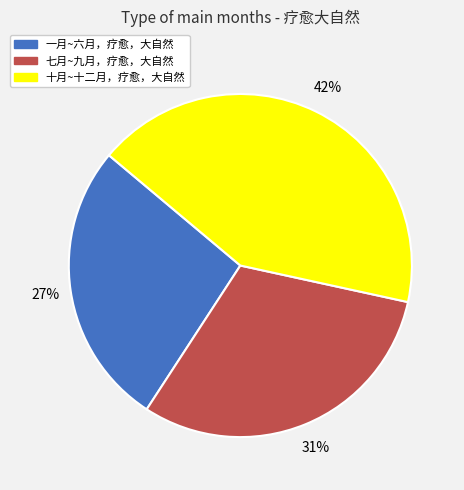

Does any single category account for the majority?

No